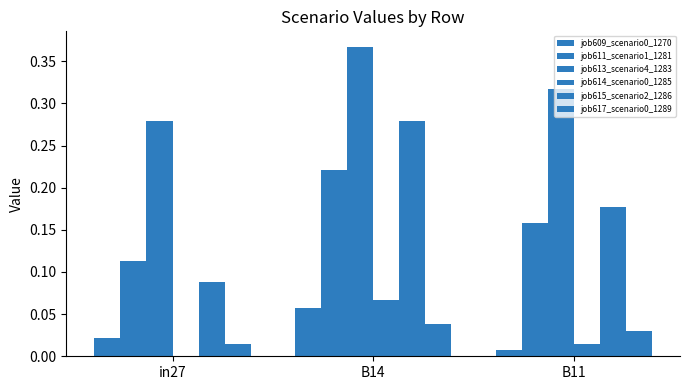

What is the label of the 3rd bar from the left?

B11